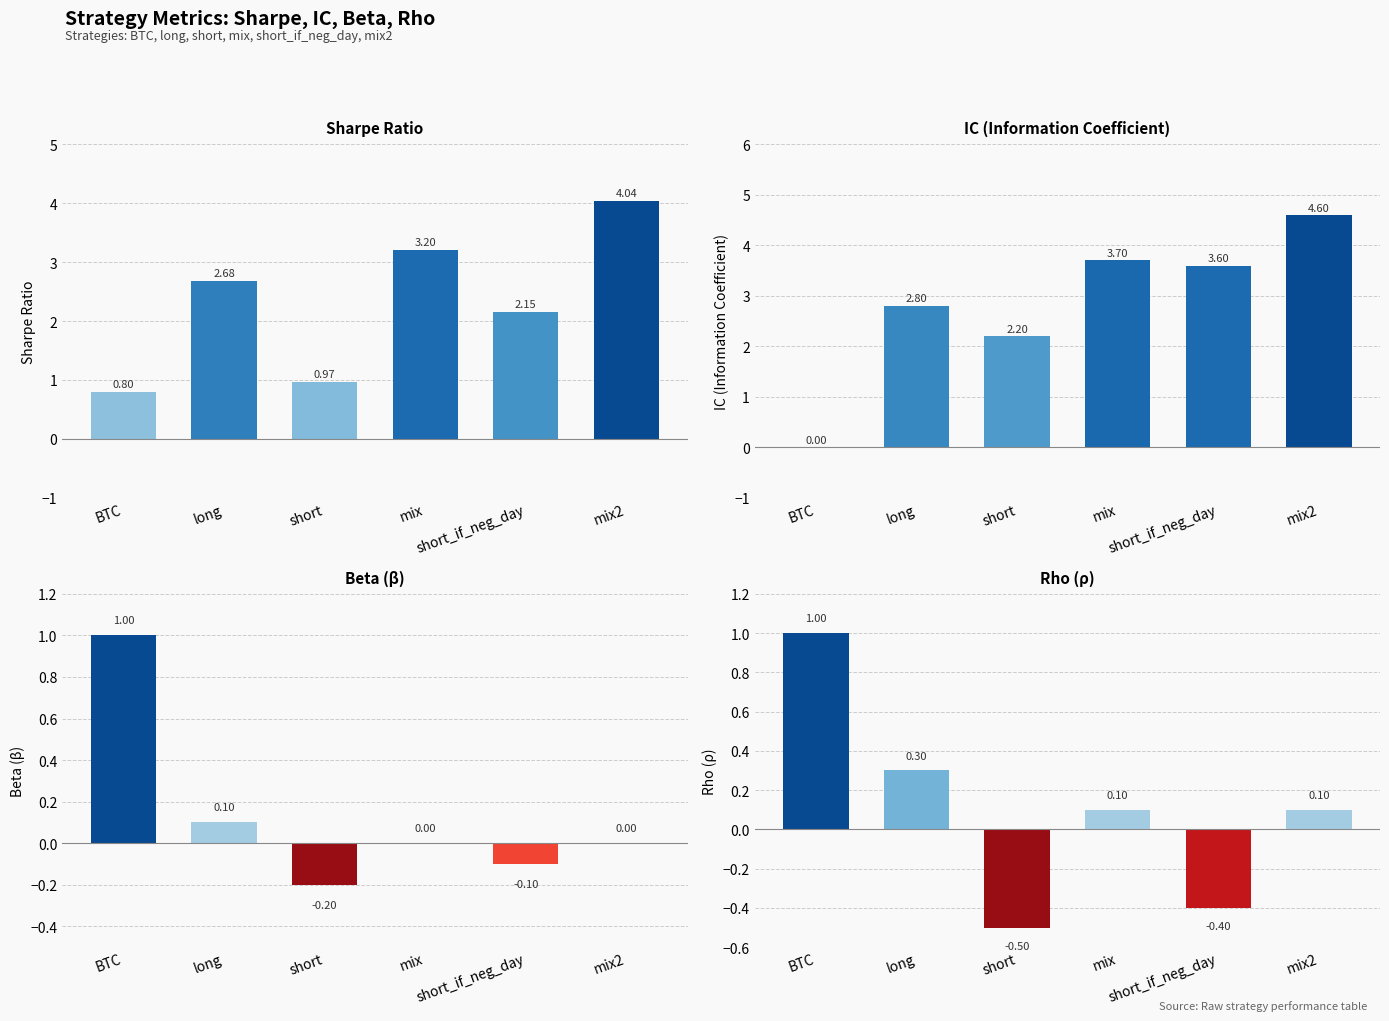

Reading left to right, transcribe all the data shown in this chart.

sharpe: 0.8	2.7	1.0	3.2	2.1	4.0
IC: 0.0	2.8	2.2	3.7	3.6	4.6
beta: 1.0	0.1	-0.2	0.0	-0.1	0.0
rho: 1.0	0.3	-0.5	0.1	-0.4	0.1